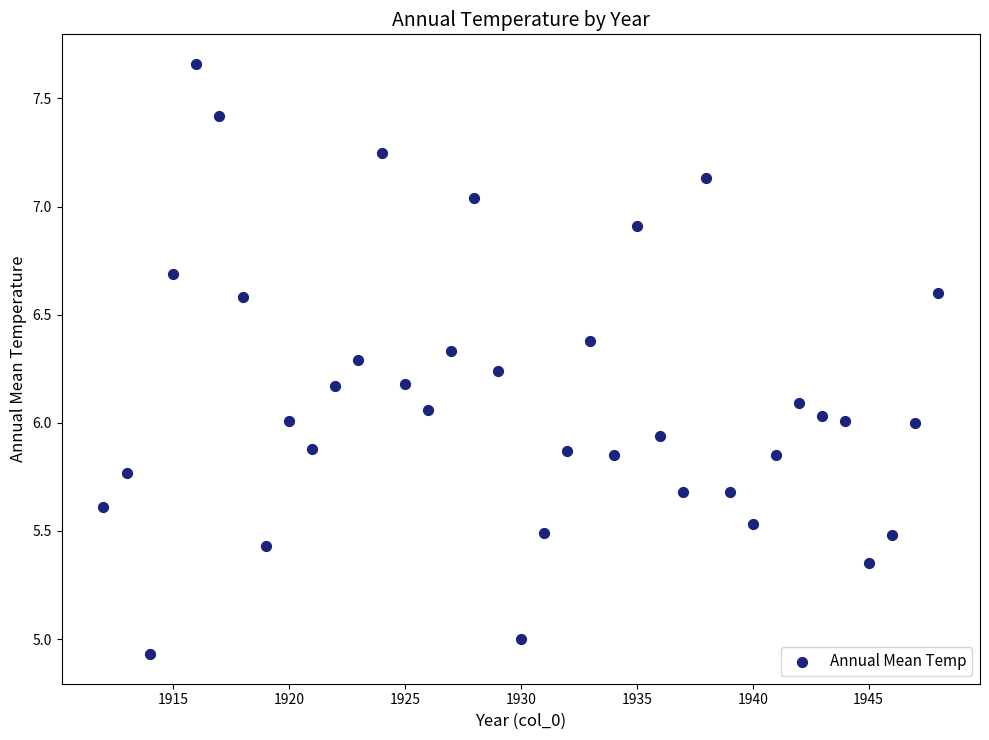

What is the range of Y values (max minus min)?

2.7